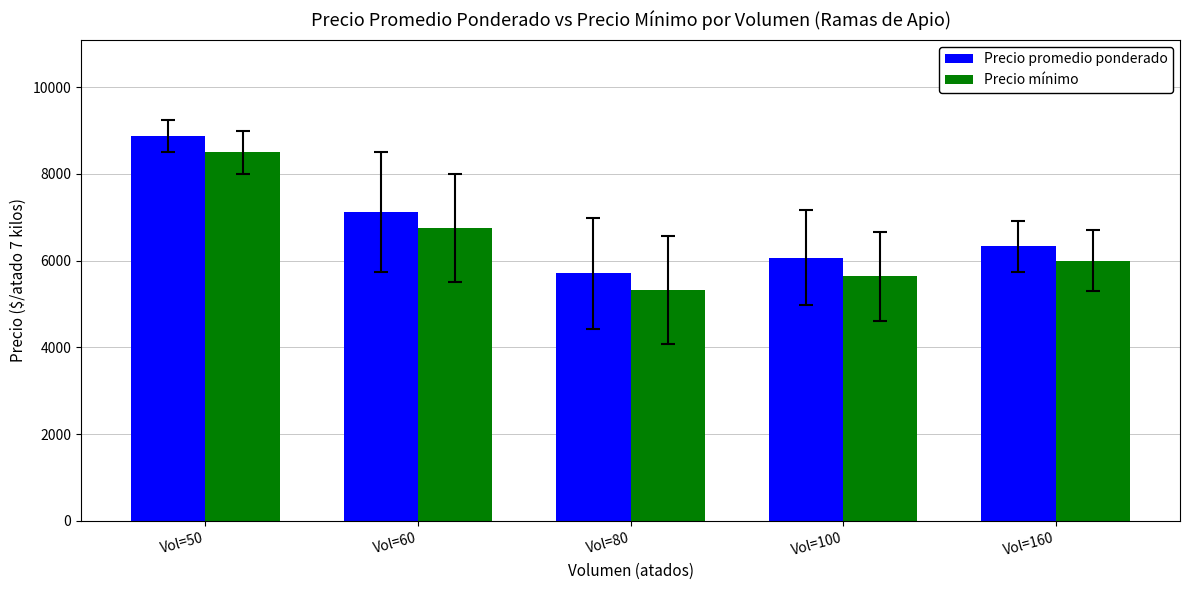

Which category has the lowest value across all series?

Vol=80